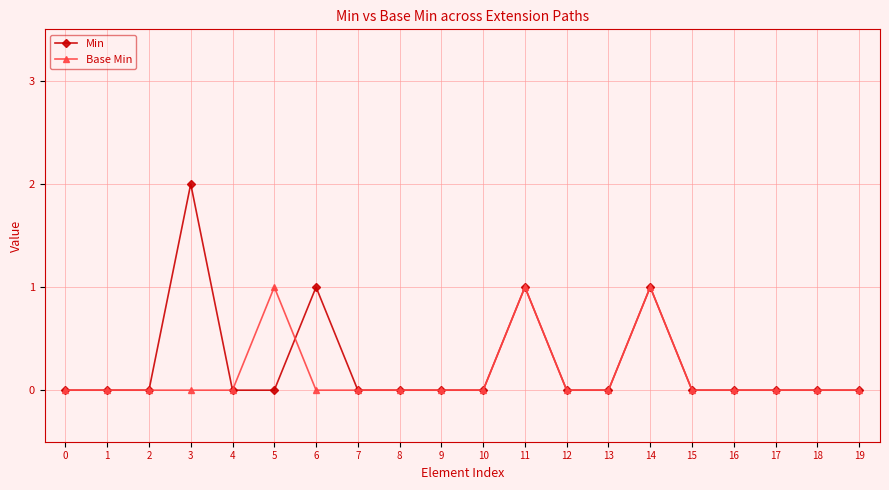

Which series has the largest total across all categories?

Min